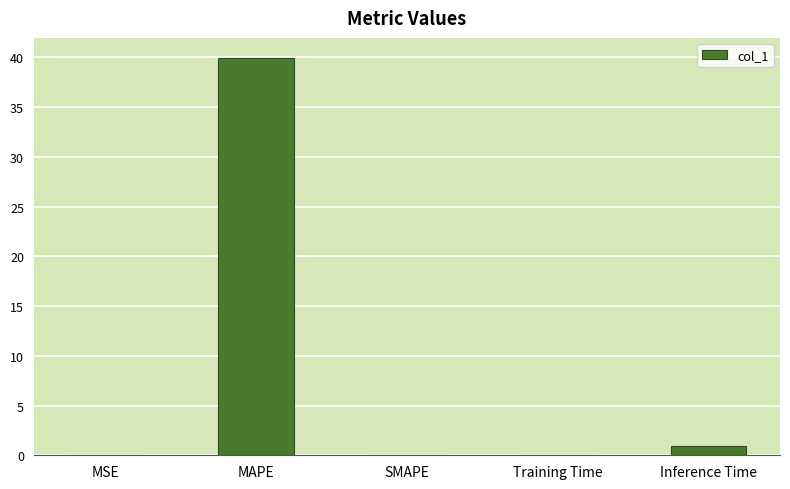

What is the greatest value displayed?

40.0